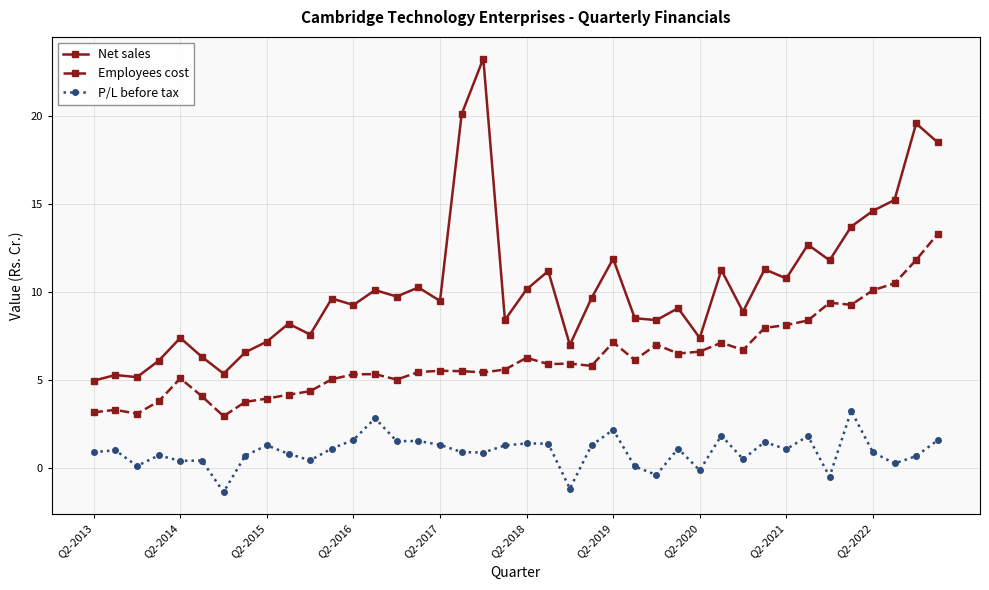

True or false: Net sales has more than 0 interior local peaks.

True